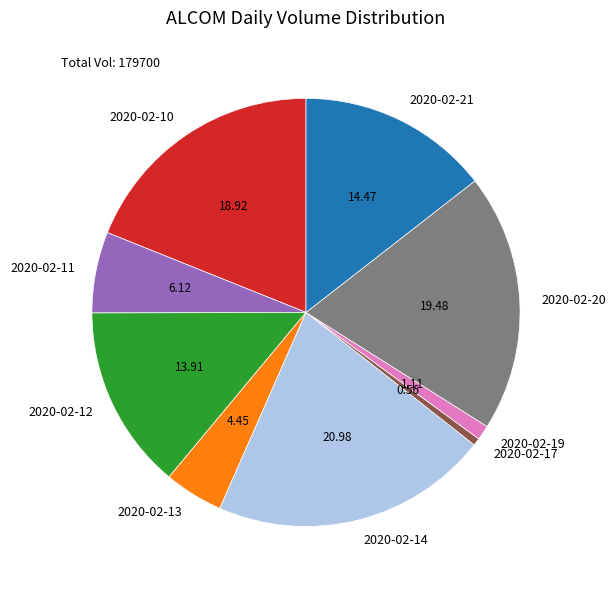

Which category has the smallest portion of the pie?

2020-02-17